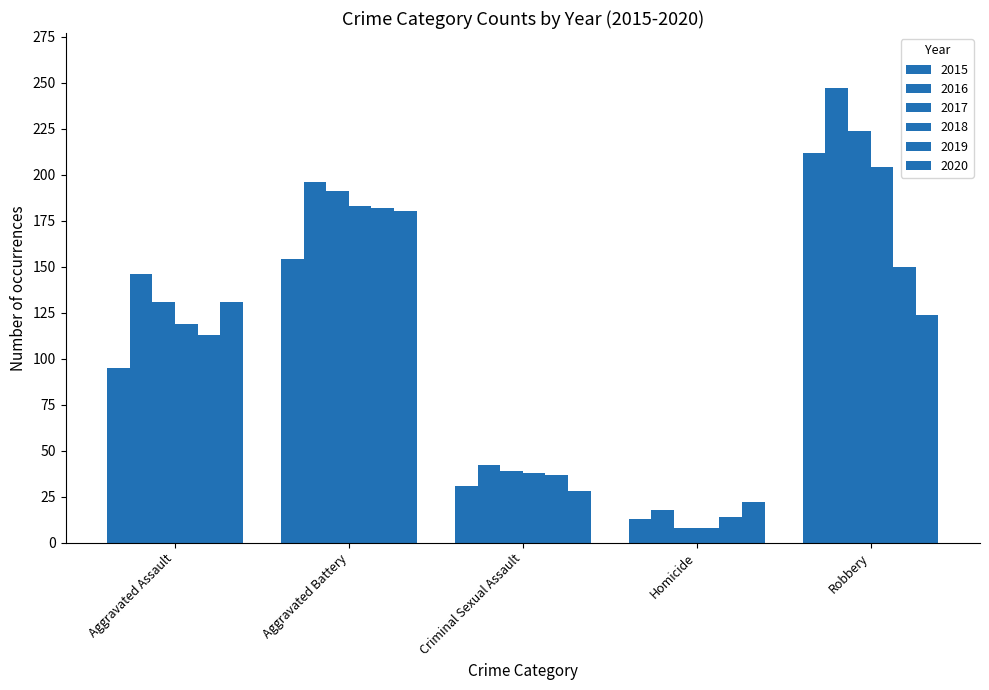

The value of 2019 at Robbery is 239. True or false?

False